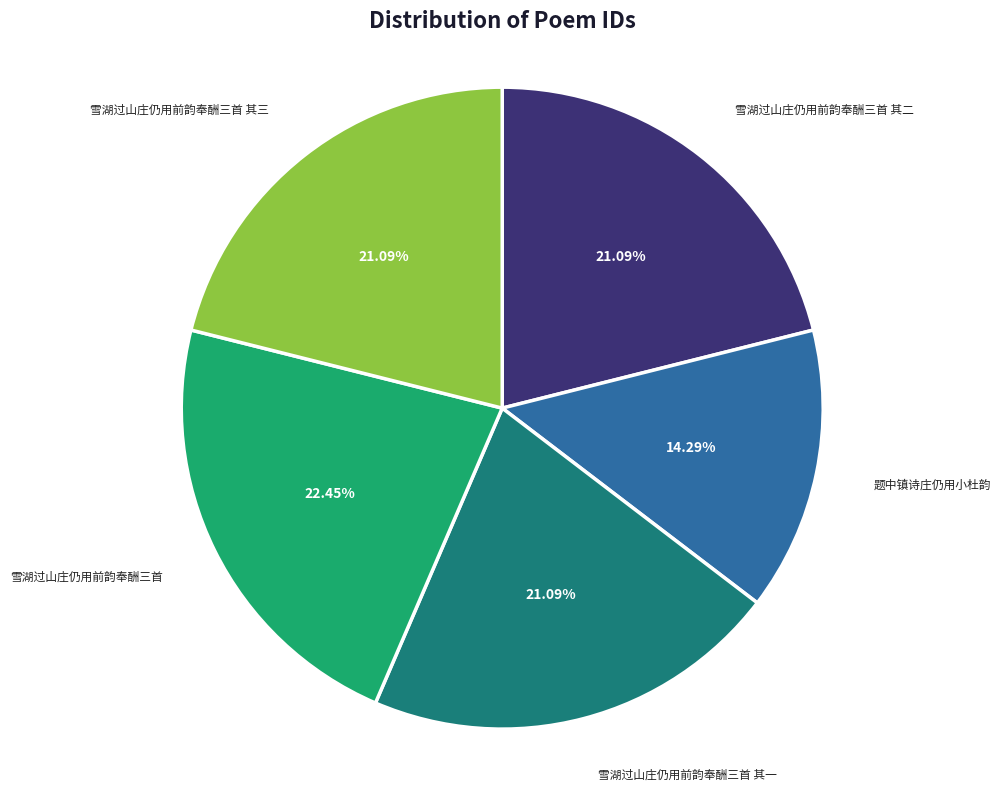

The 雪湖过山庄仍用前韵奉酬三首 其二 slice represents 15% of the pie. True or false?

False